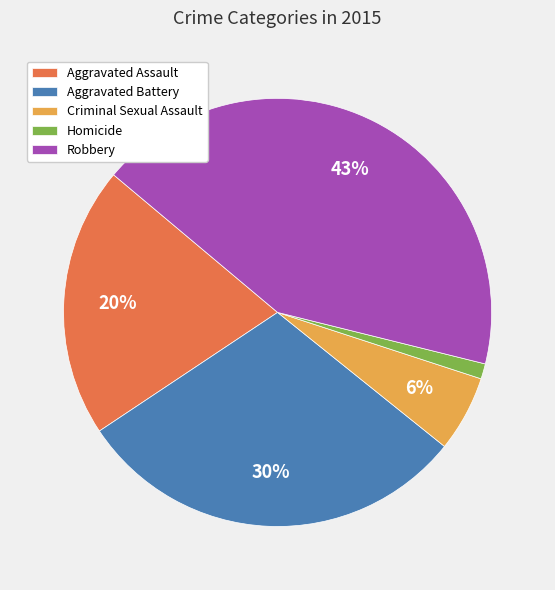

To the nearest percent, what is the average slice percentage?

20%